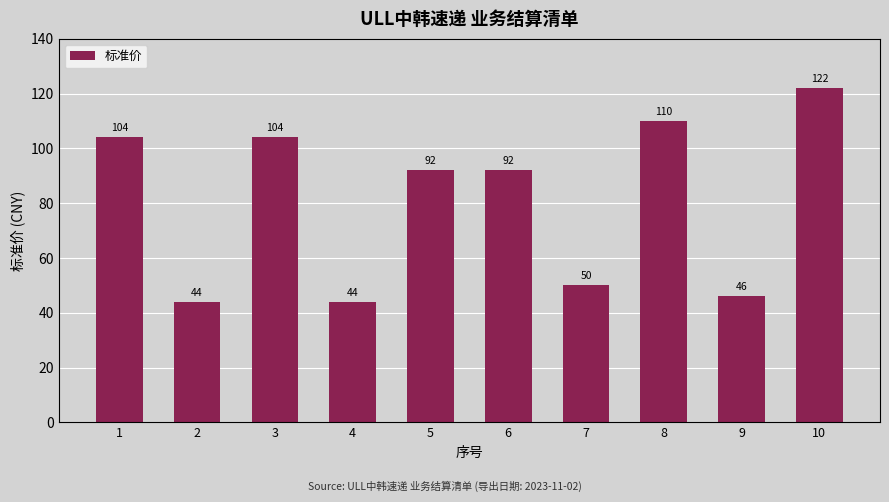

Reading left to right, transcribe all the data shown in this chart.

1=104	2=44	3=104	4=44	5=92	6=92	7=50	8=110	9=46	10=122